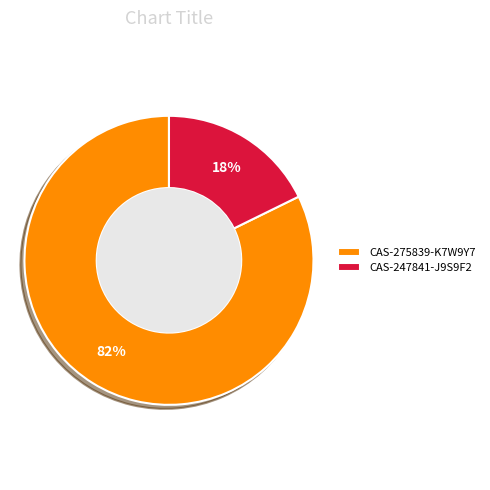

Between CAS-275839-K7W9Y7 and CAS-247841-J9S9F2, which is larger?

CAS-275839-K7W9Y7